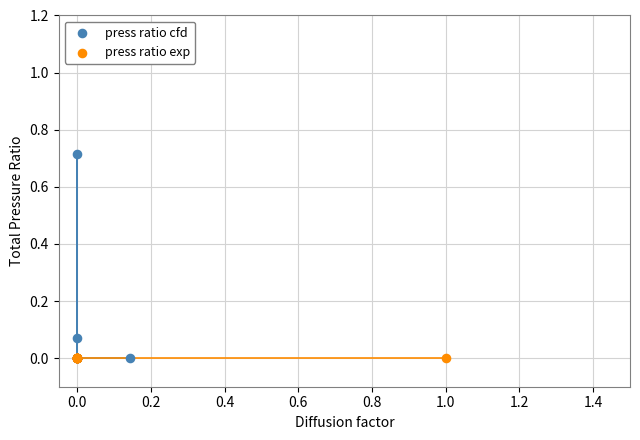

Which series contains the highest Y value?

press ratio cfd